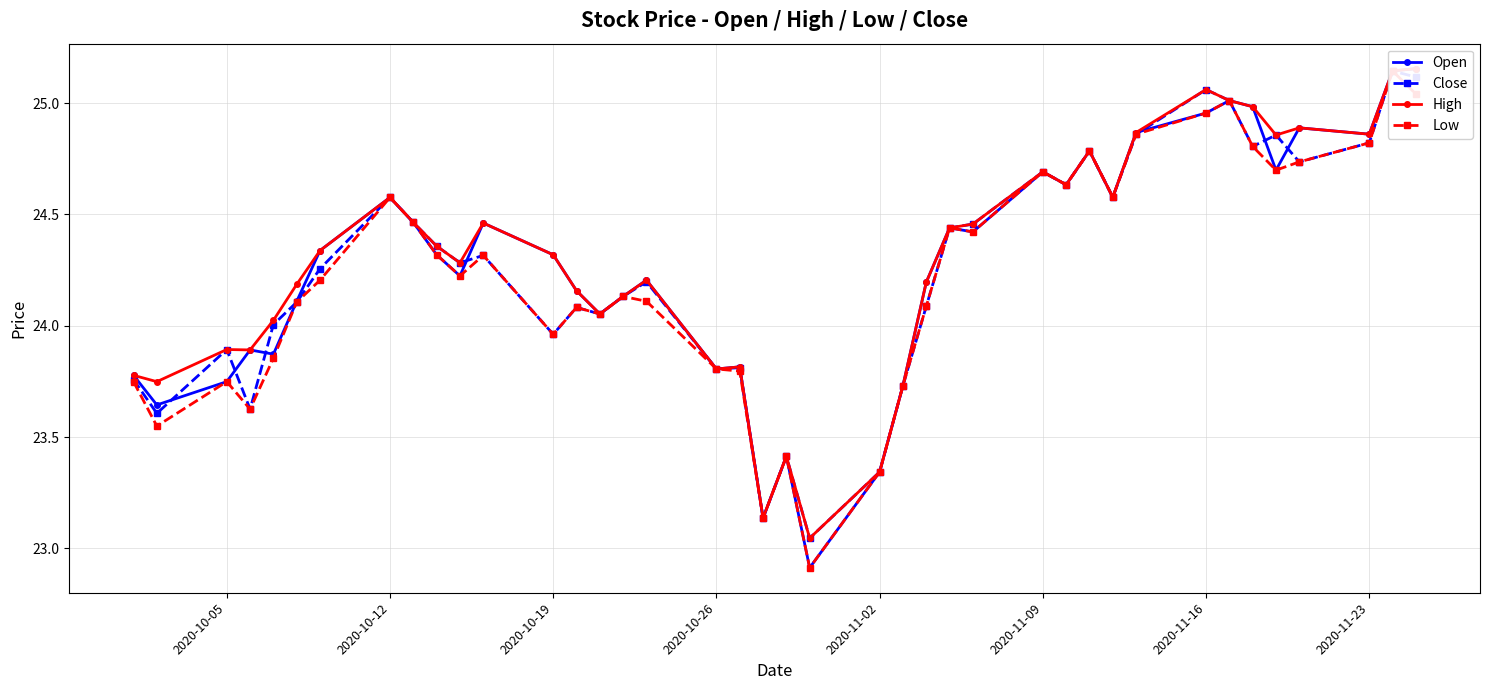

How many times do Open and Close cross each other?

8